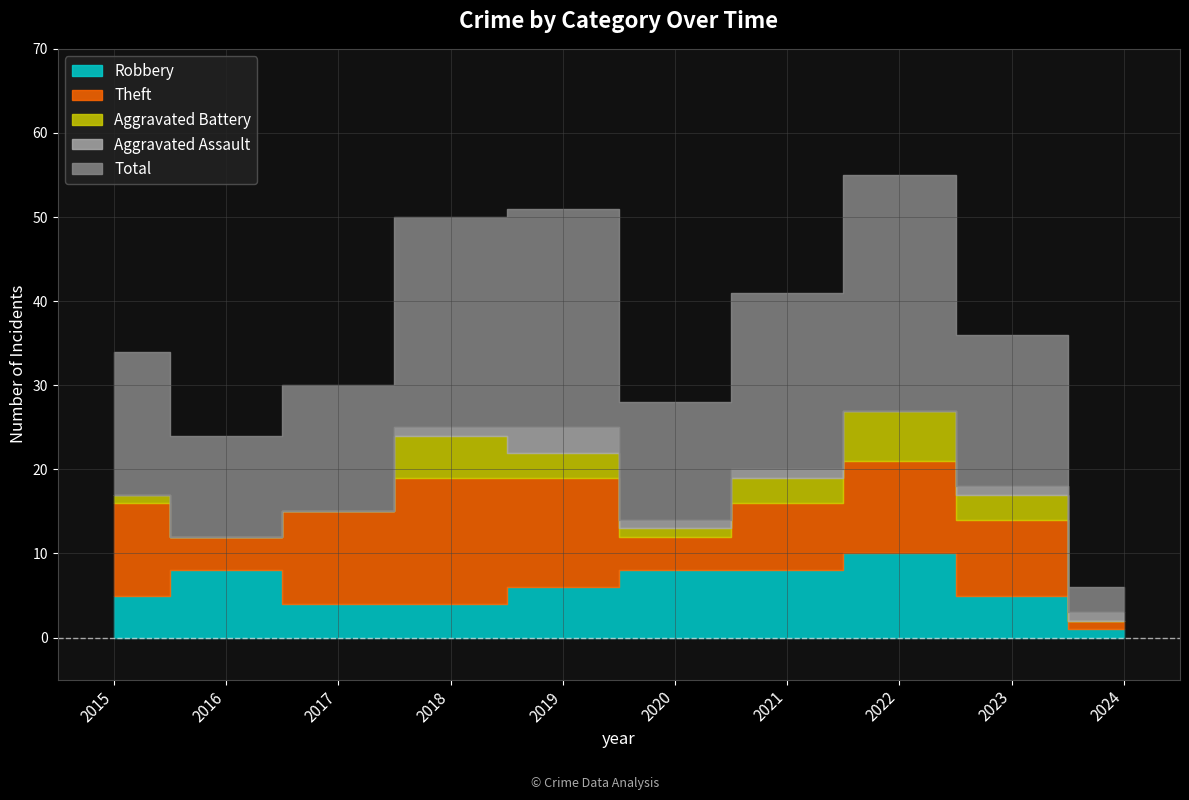

Which category has the highest value in the Aggravated Assault series?

2019